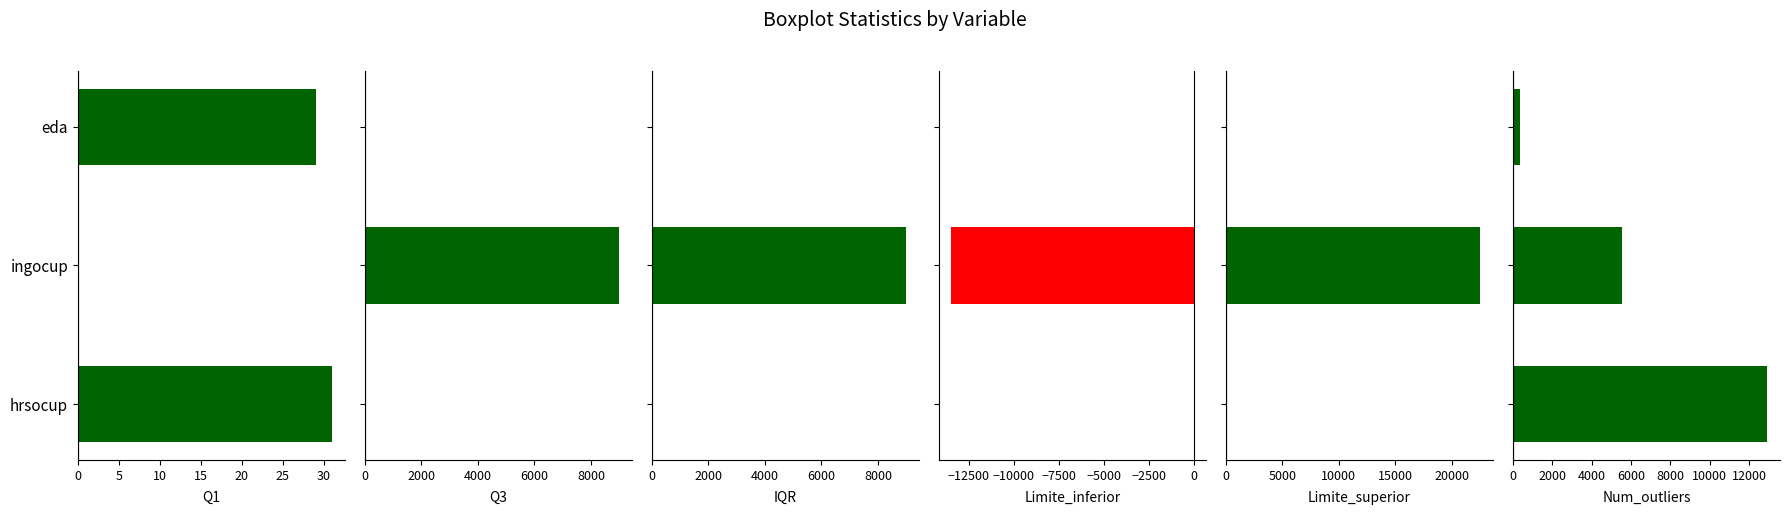

What are all the series names shown in the legend?

Q1, Q3, IQR, Limite_inferior, Limite_superior, Num_outliers